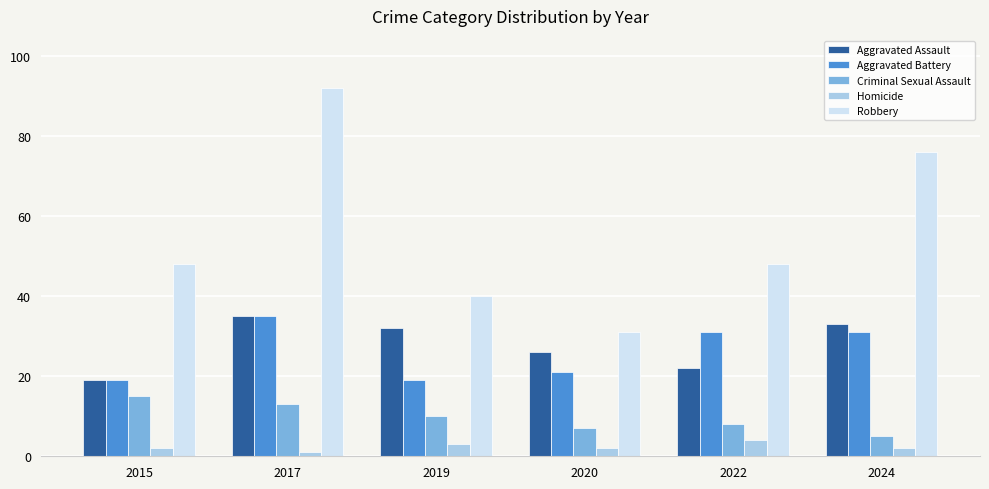

What is the sum of the Aggravated Battery values at 2020 and 2017?

56